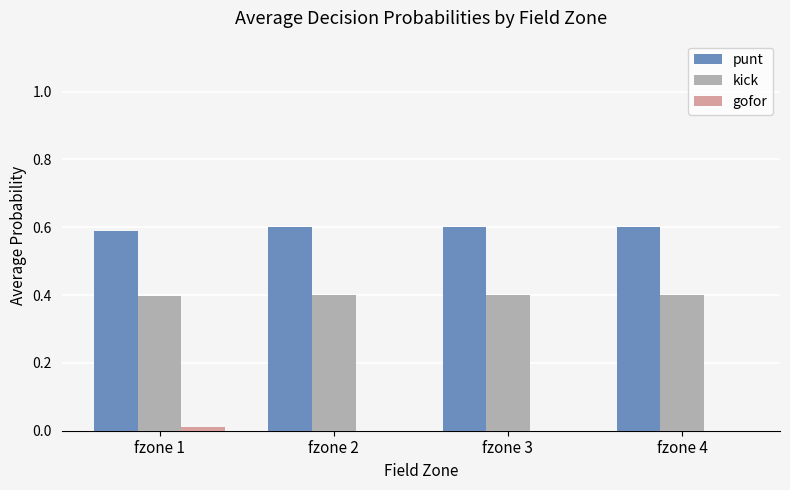

Which series has the largest total across all categories?

punt